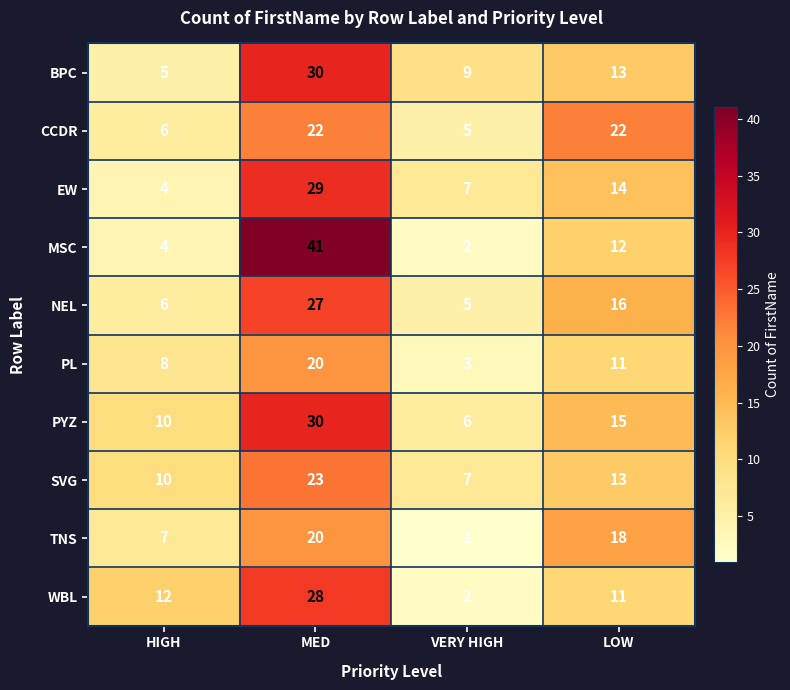

List the labels in order of PL value, smallest first.

VERY HIGH, HIGH, LOW, MED